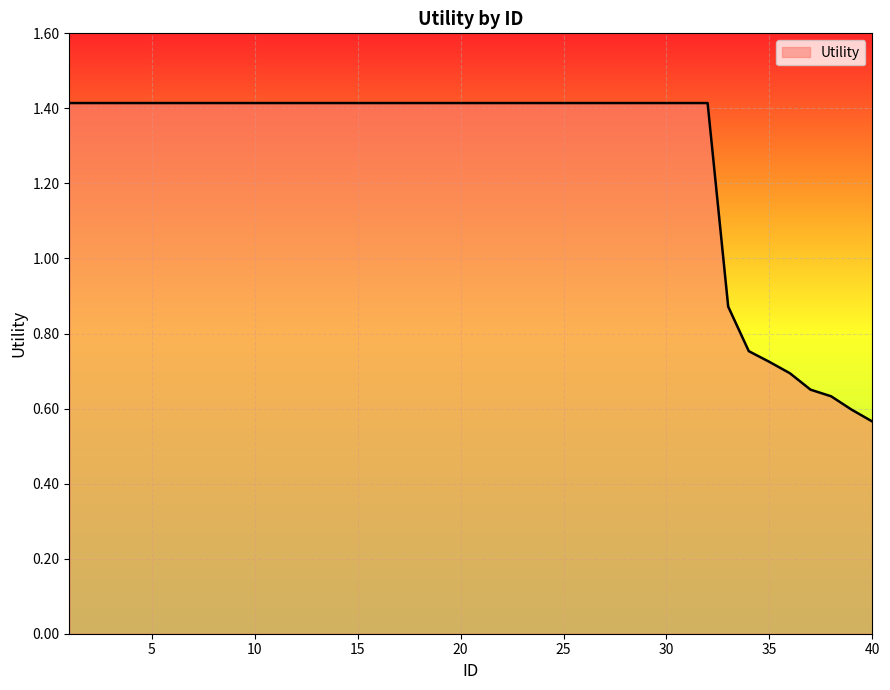

What is the greatest value displayed?

1.4